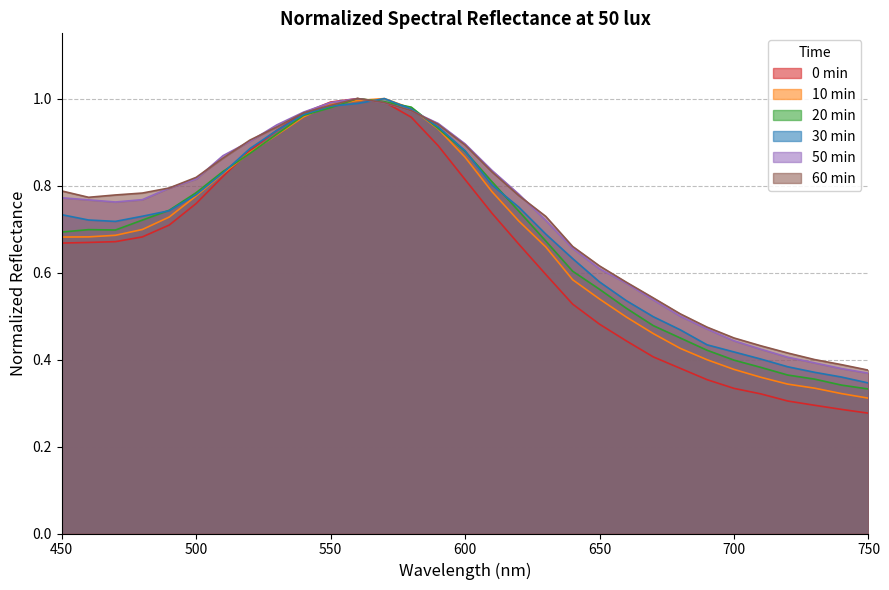

What is the total value across all series at 600?

5.2